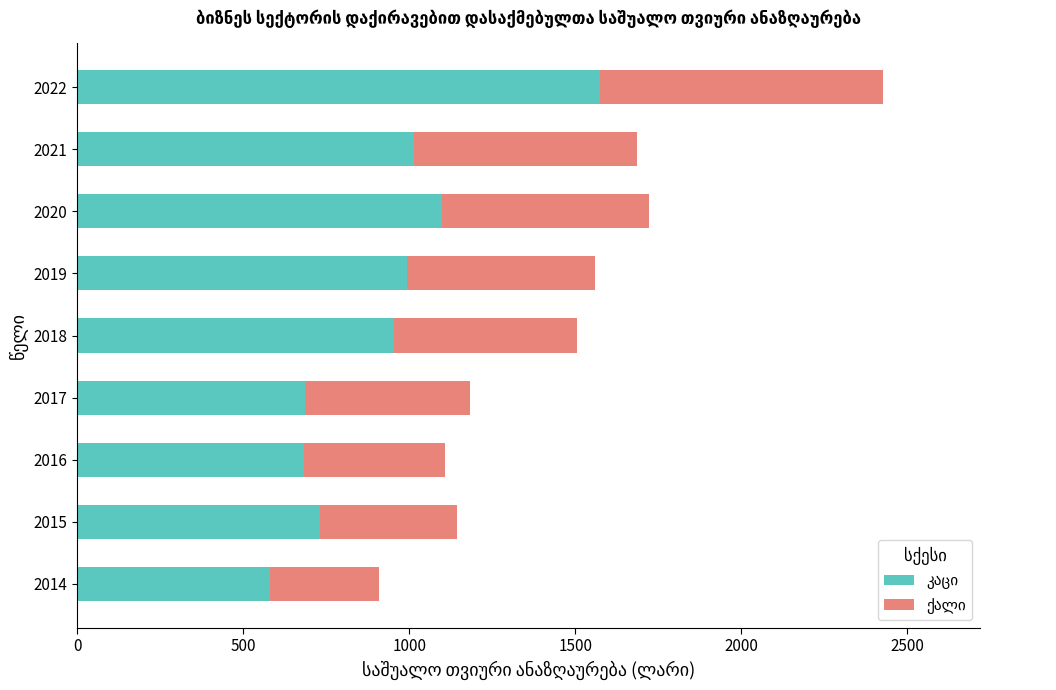

What is the total value across all series at 2015?

1145.3